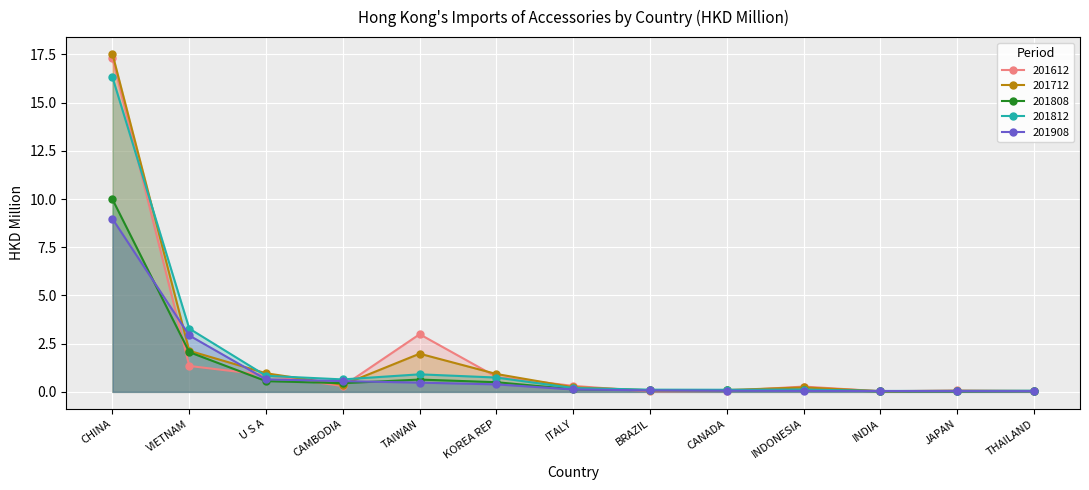

Which series has the widest spread of values?

201712